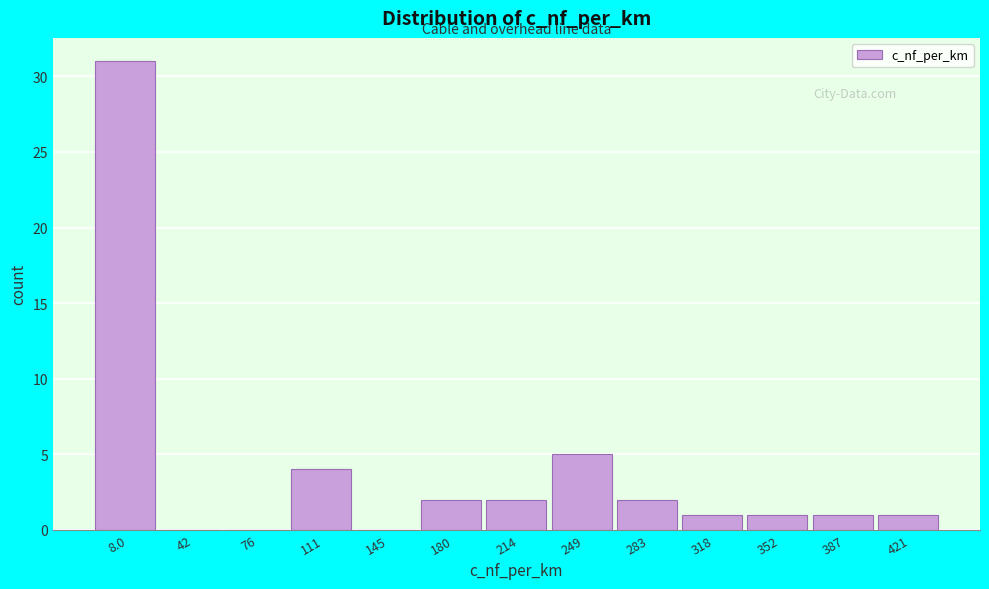

Reading left to right, what are all the values shown in this chart?

8.0=31	42=0	76=0	111=4	145=0	180=2	214=2	249=5	283=2	318=1	352=1	387=1	421=1